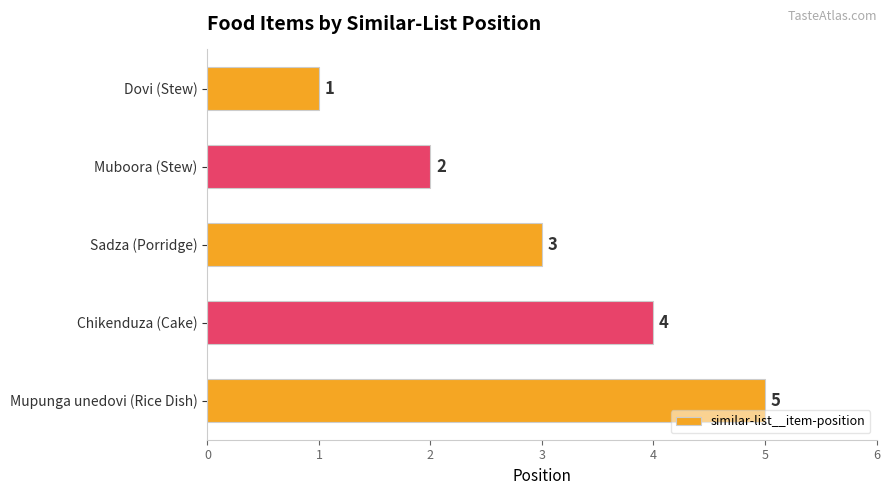

At which label is the value closest to 3?

Sadza (Porridge)